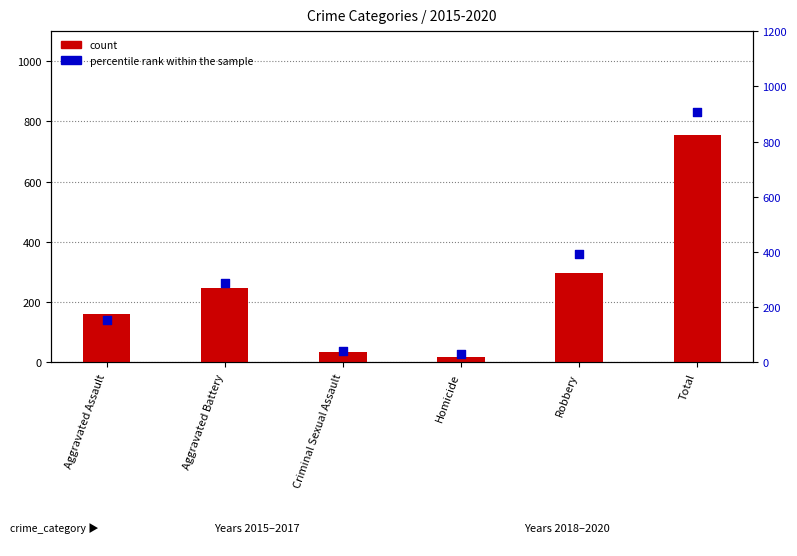

At how many categories does at least one series exceed 362?

2